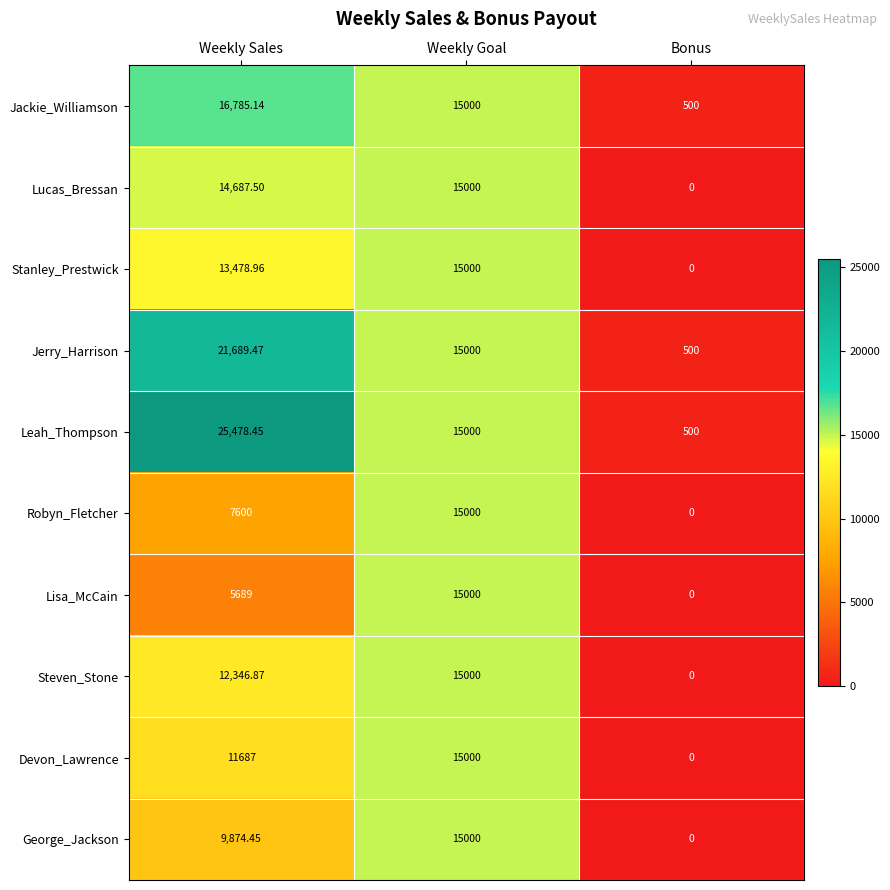

At how many categories does at least one series exceed 15568?

1